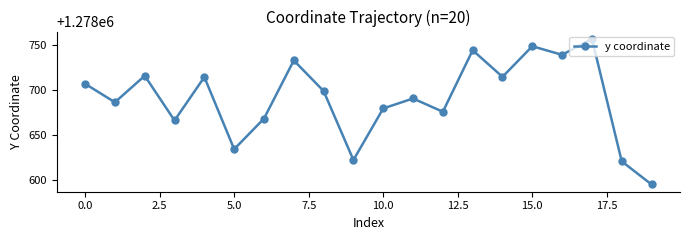

True or false: there are more than 0 points higher than both neighbors.

True